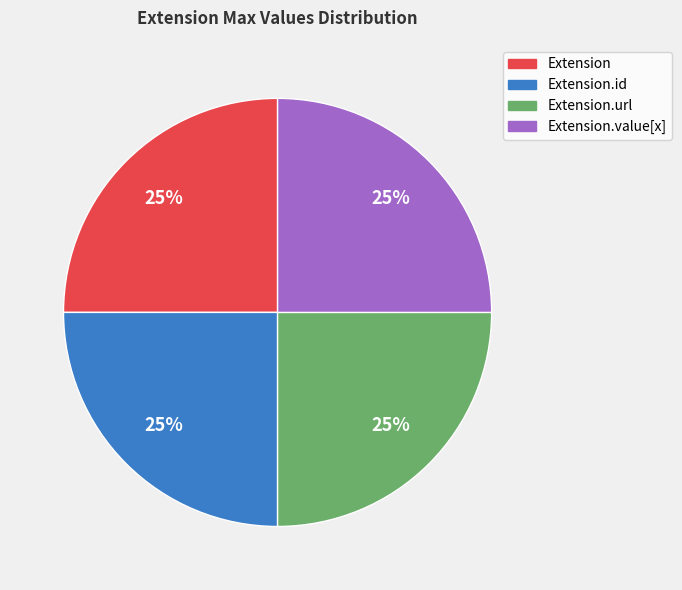

To the nearest percent, what is the average slice percentage?

25%